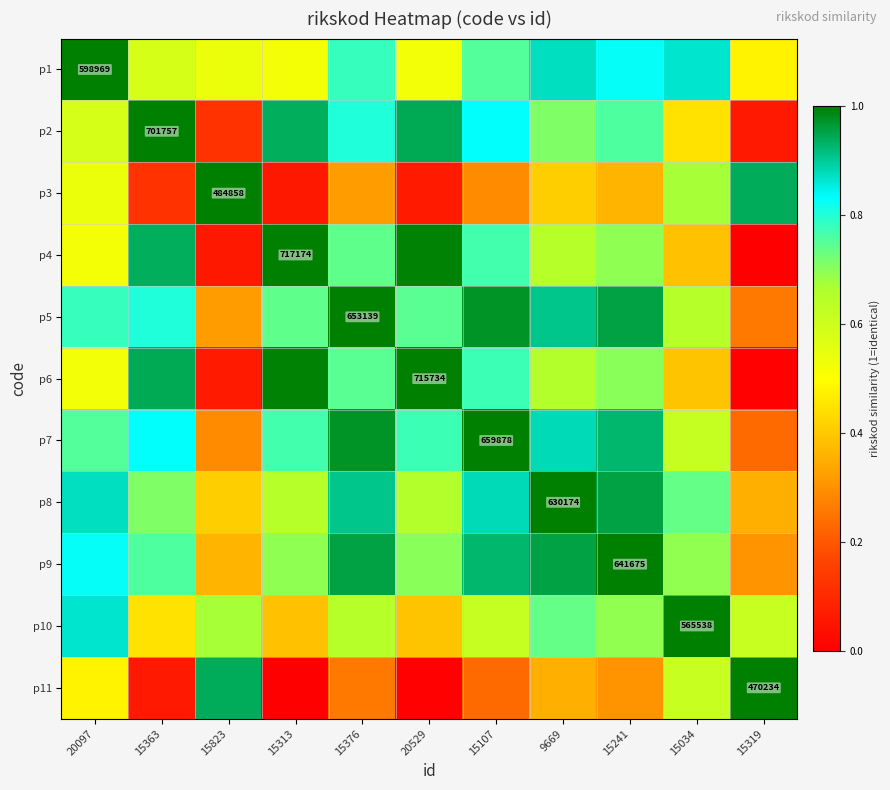

What is the minimum value for p9?

0.3